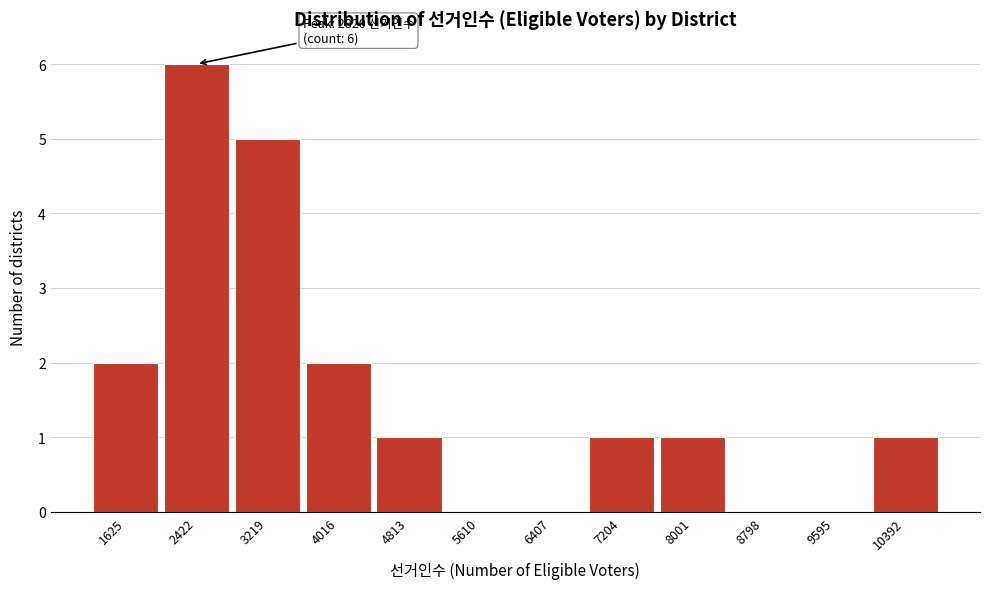

Reading left to right, transcribe all the data shown in this chart.

1625=2	2422=6	3219=5	4016=2	4813=1	5610=0	6407=0	7204=1	8001=1	8798=0	9595=0	10392=1